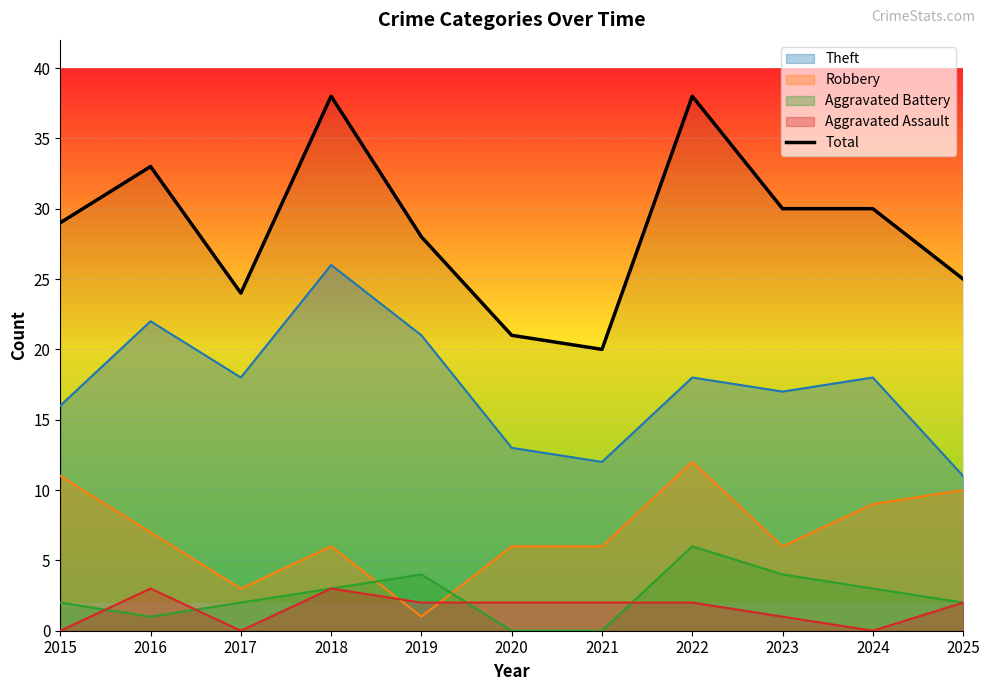

The value at 2022 is 68. True or false?

False